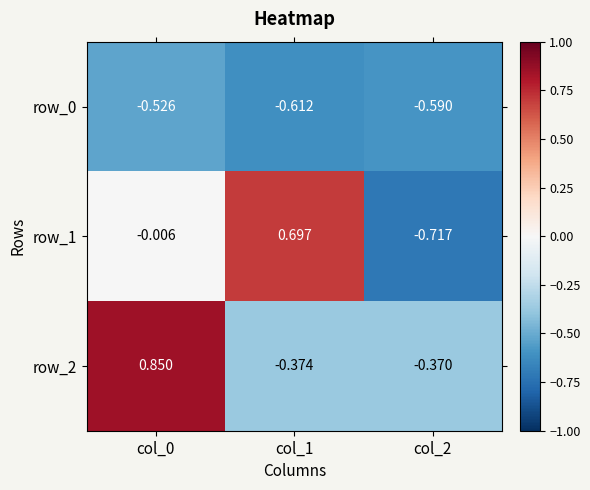

How many data points does each series have?

3